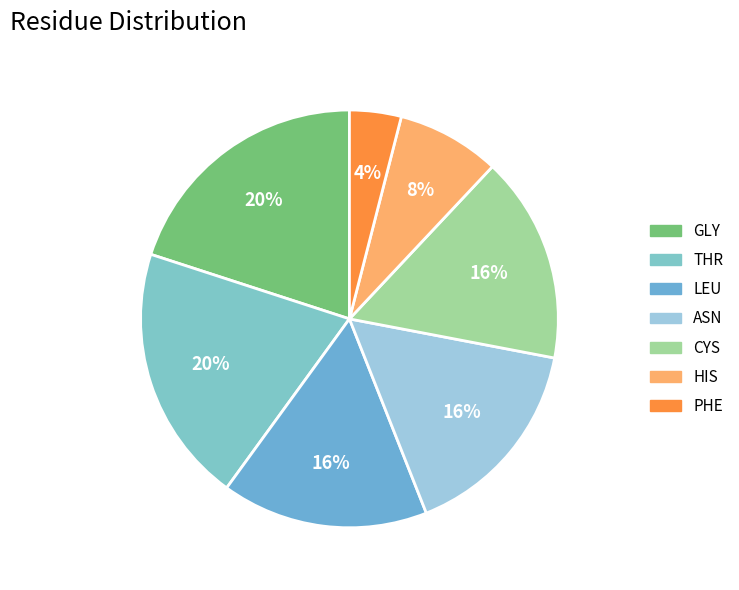

To the nearest percent, what is the average slice percentage?

14%